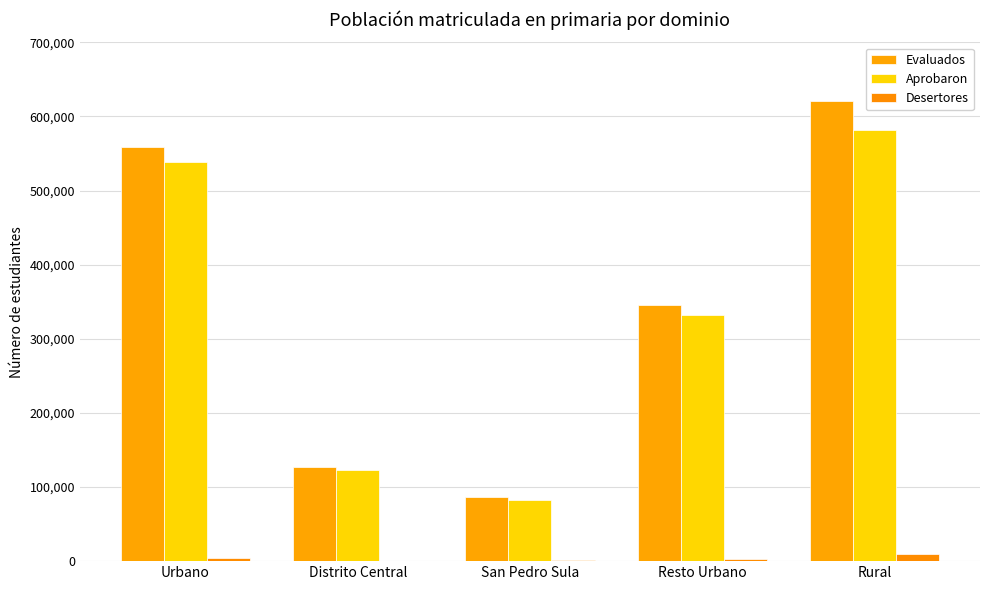

The value of Desertores at Urbano is 4536.0. True or false?

True